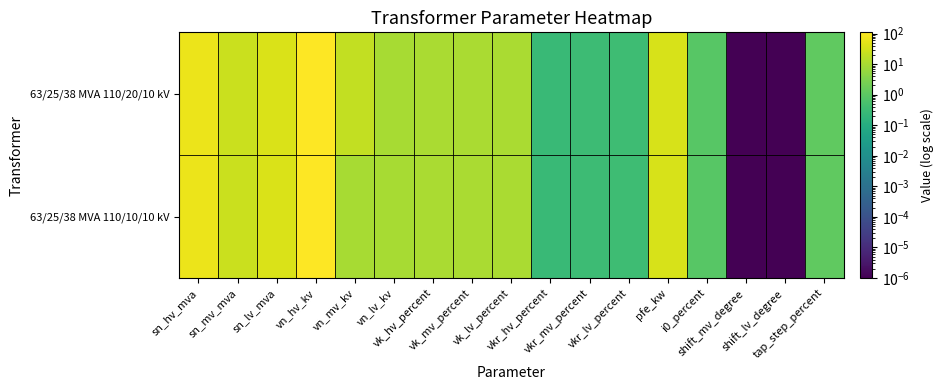

Which series has the widest spread of values?

63/25/38 MVA 110/20/10 kV